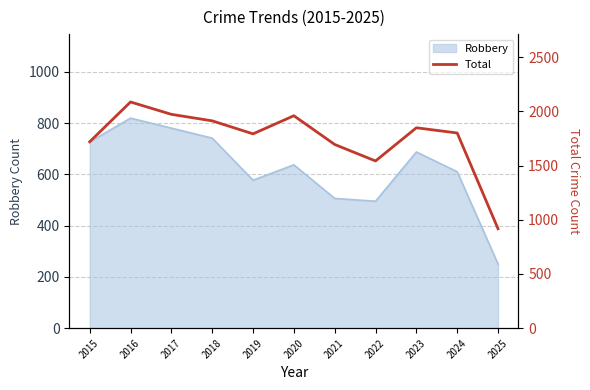

At which label does the data first exceed 1800?

2016